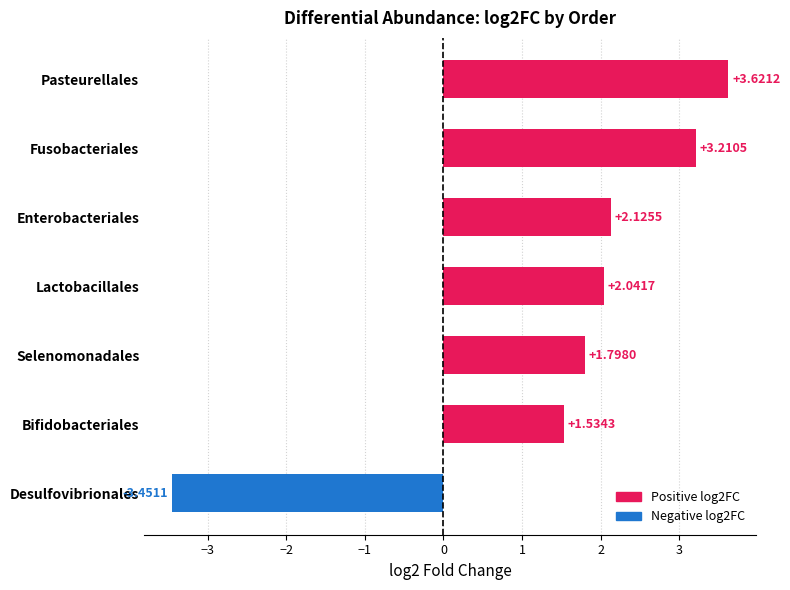

Where is the data nearest to the value 0?

Bifidobacteriales